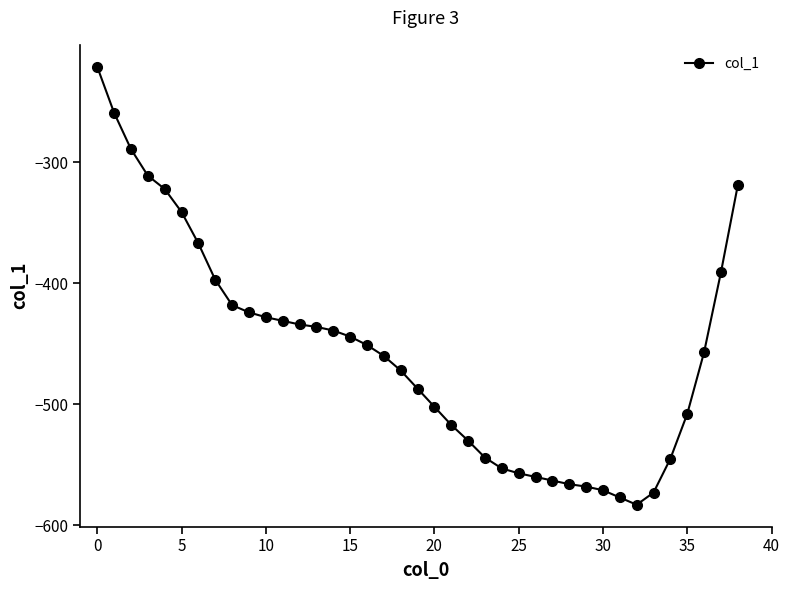

How many lines are shown in the chart?

1